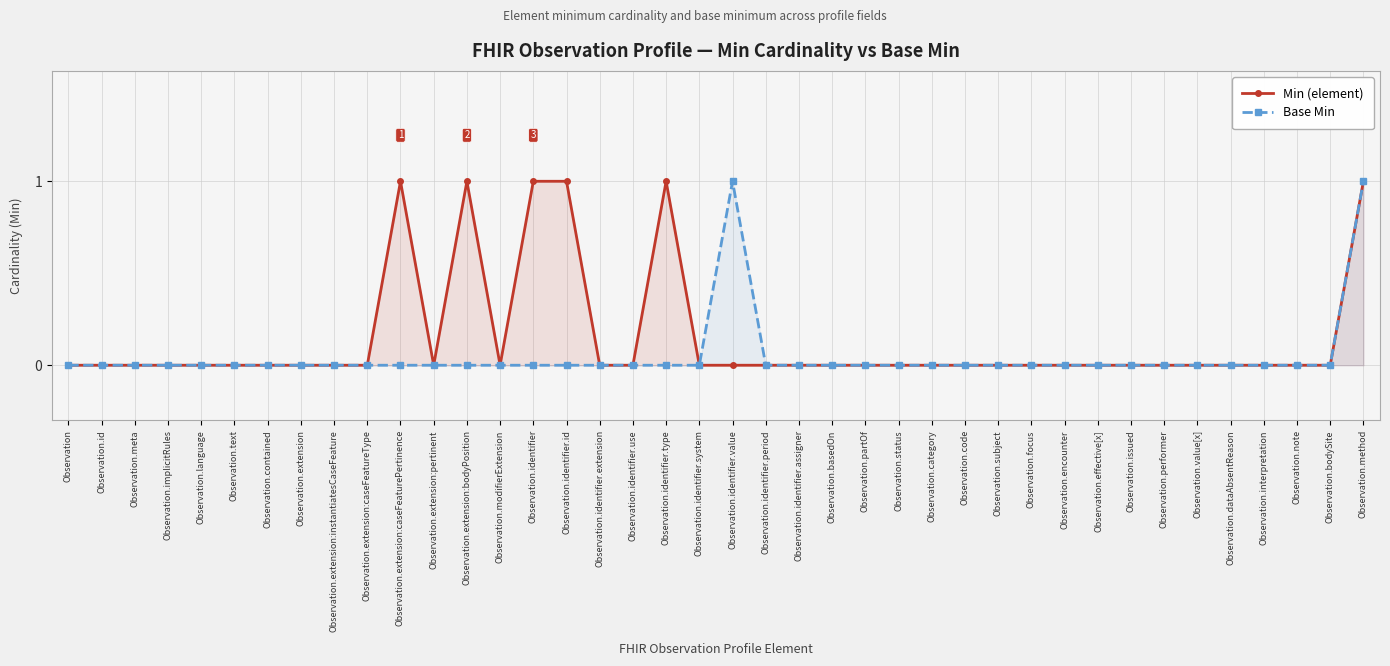

What are all the series names shown in the legend?

Min (element), Base Min